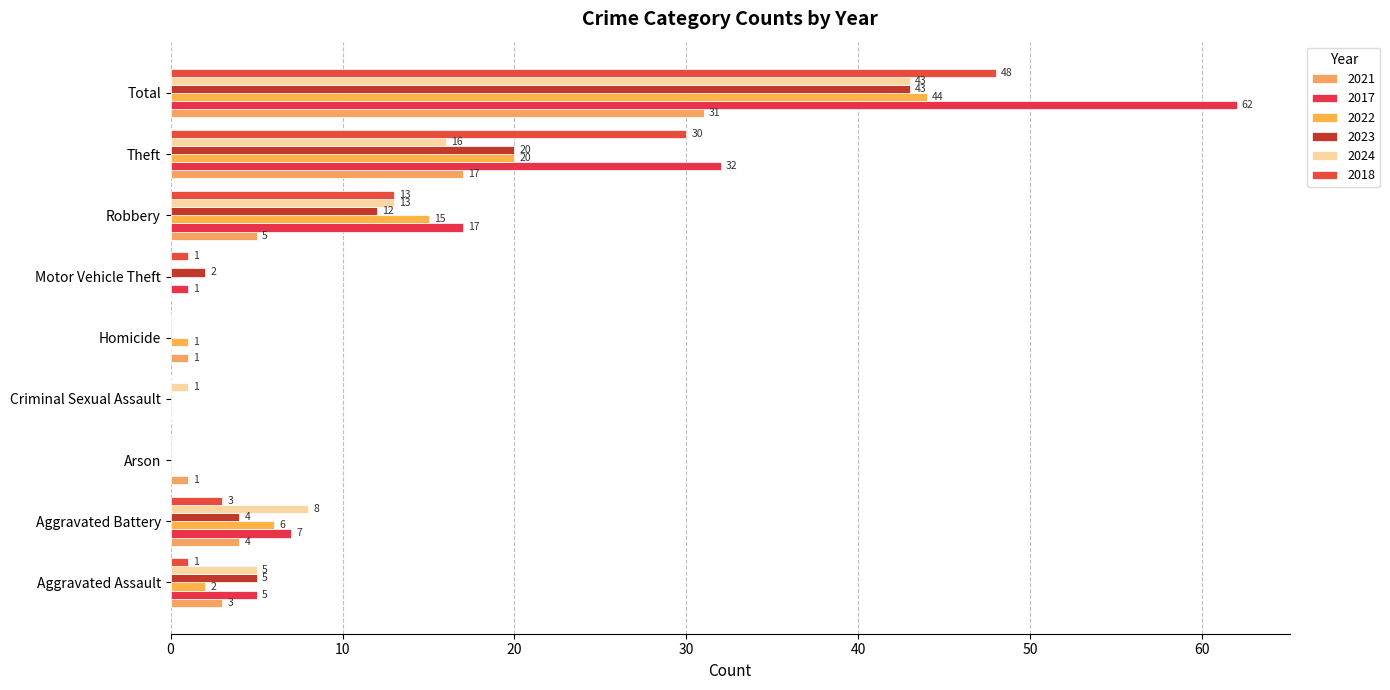

Is it true that 2022 equals 6 at Robbery?

False